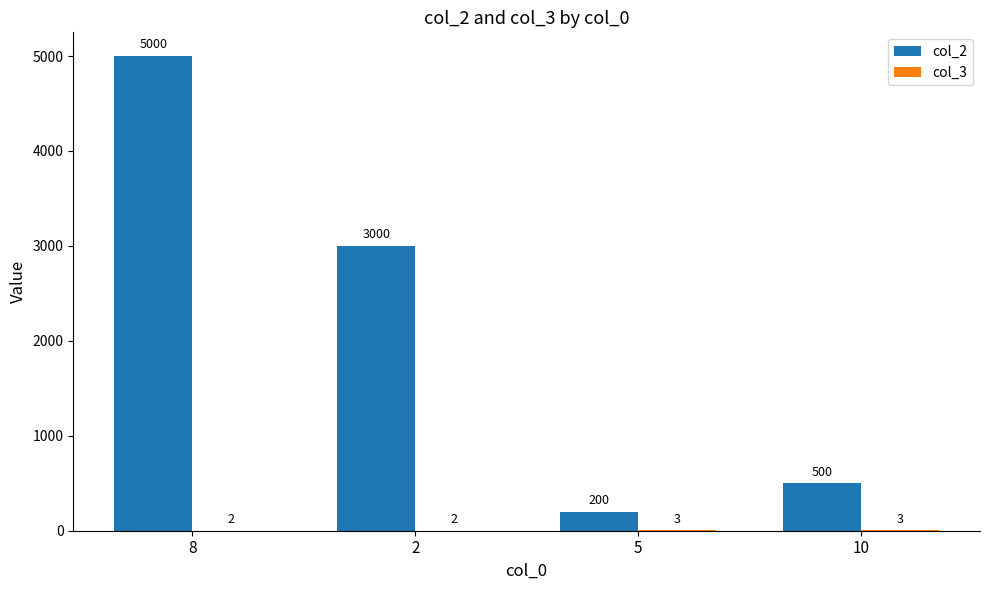

At which category is the sum across all series the highest?

8